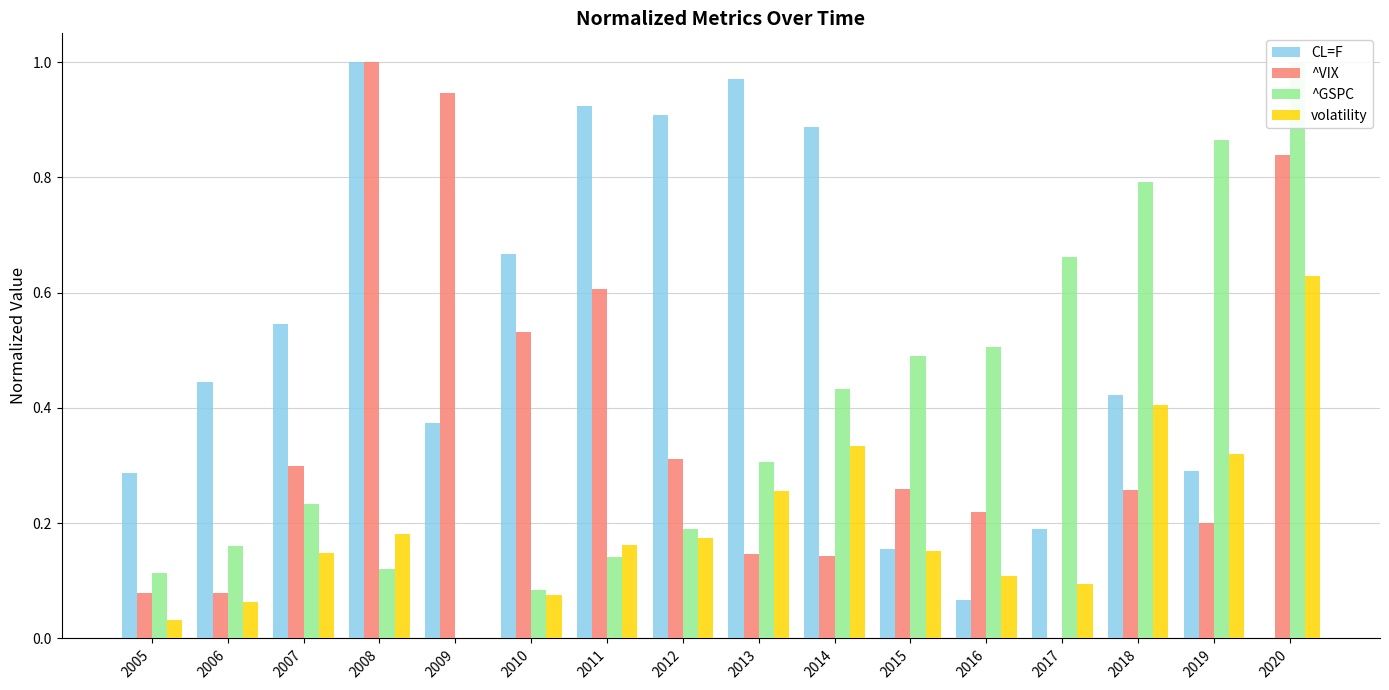

What is the sum of the volatility values at 2005 and 2020?

0.7